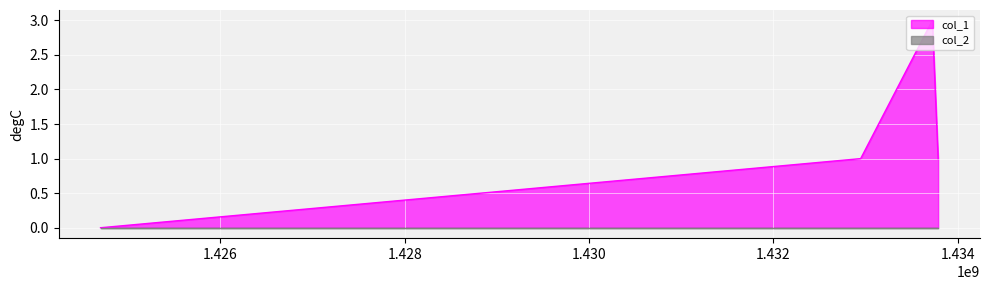

Rank the categories by value from lowest to highest.

1424701163, 1432946567, 1433786793, 1433723666